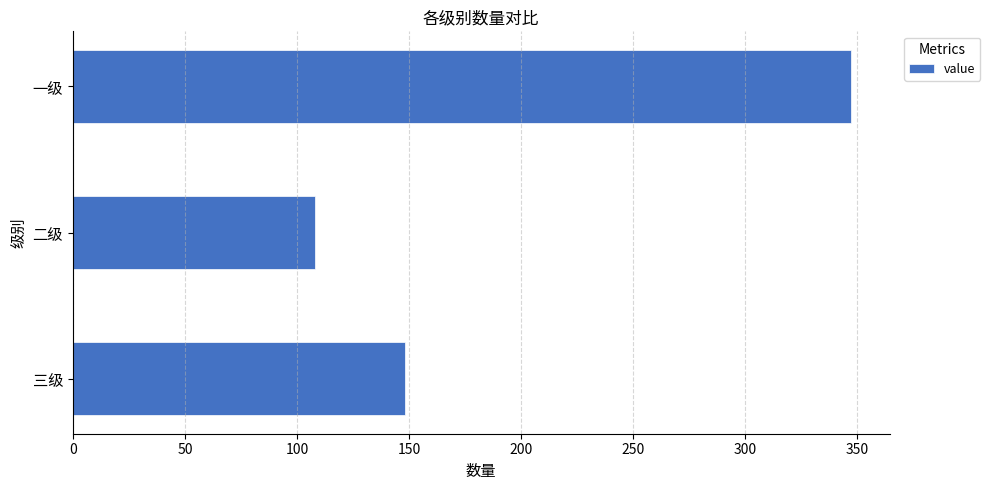

What is the greatest value displayed?

347